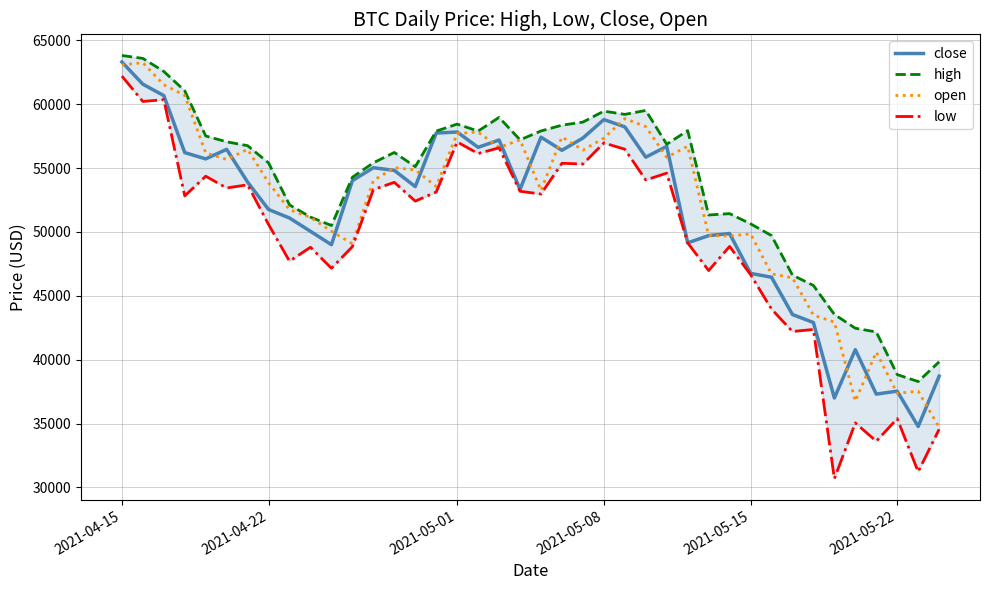

What is the lowest value of the close series?

34770.6